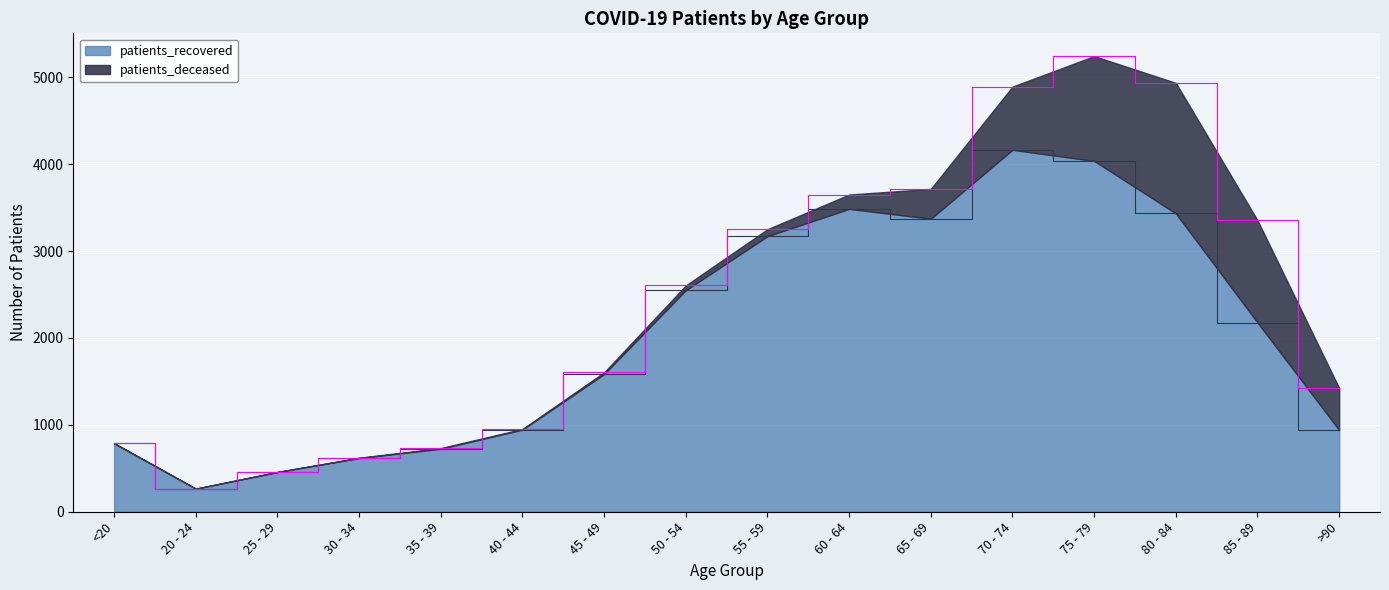

What is the sum of all values?

32720